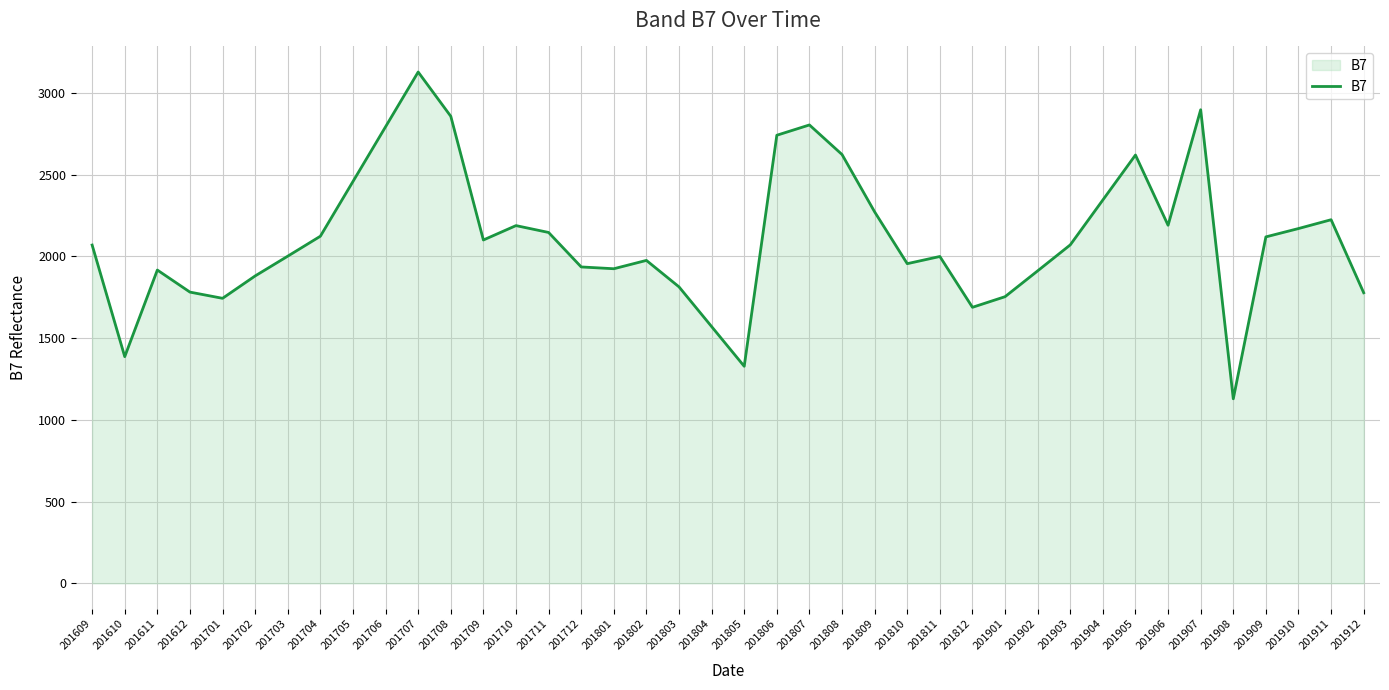

What is the greatest value displayed?

3129